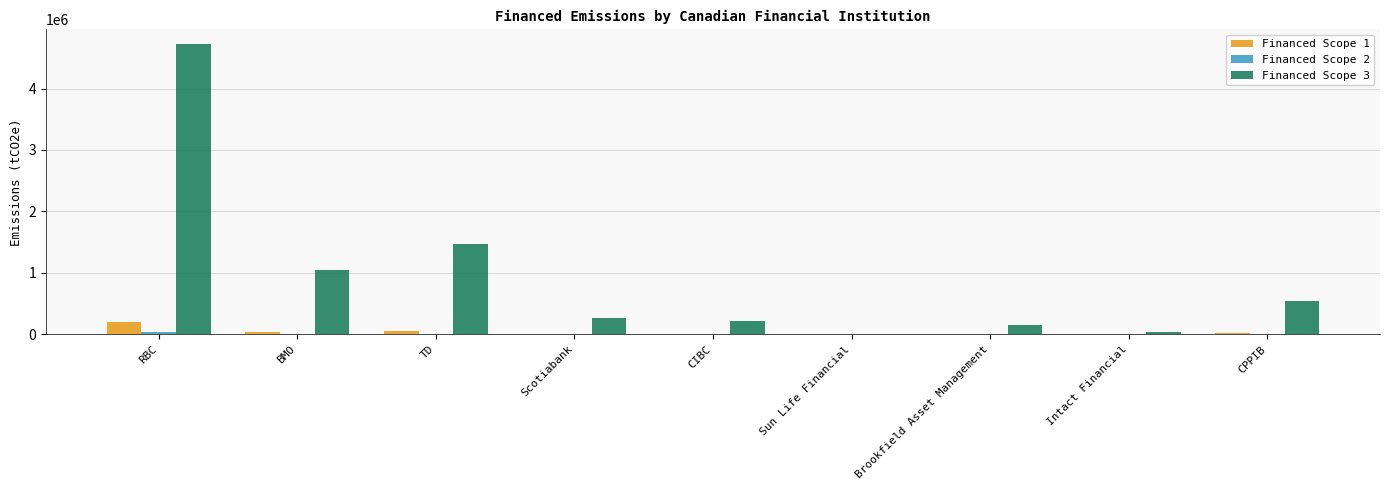

Is the value of Financed Scope 1 at Intact Financial greater than the value of Financed Scope 3 at BMO?

No